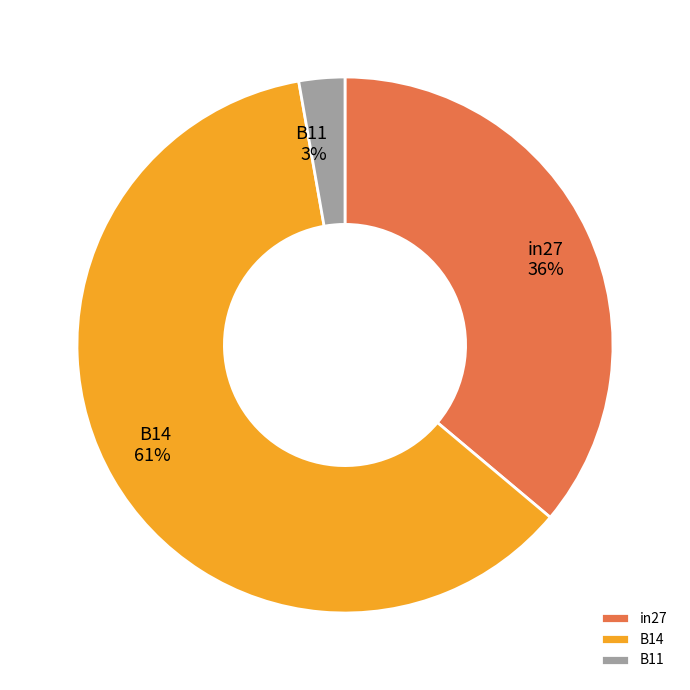

Is it true that in27 is 36% of the pie?

True